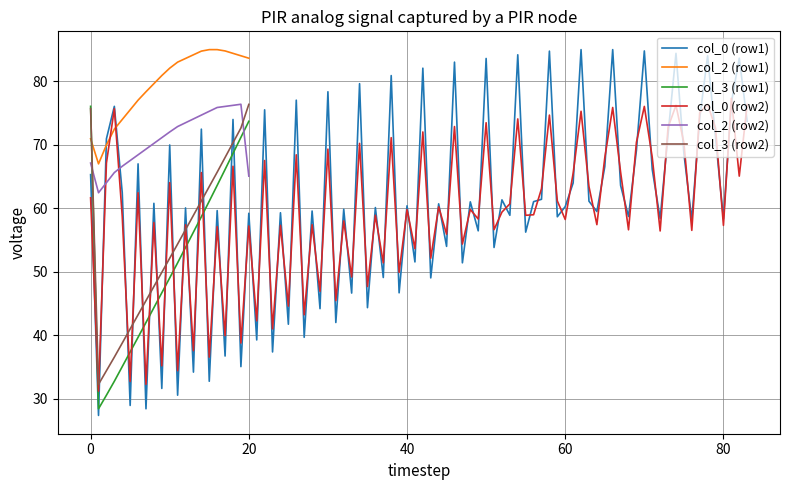

What is the minimum value for col_2 (row1)?

67.0